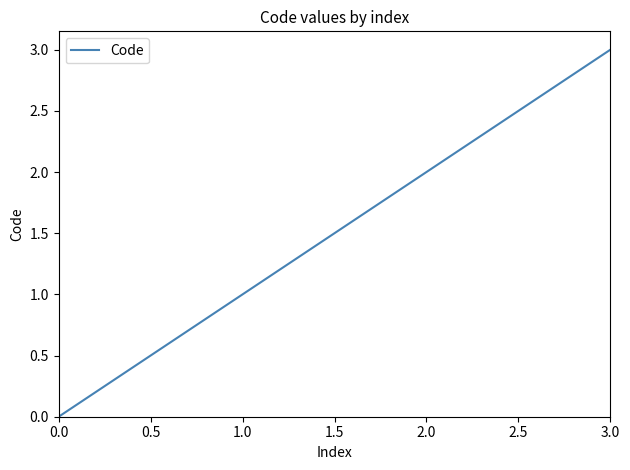

True or false: there are more than 2 points higher than both neighbors.

False